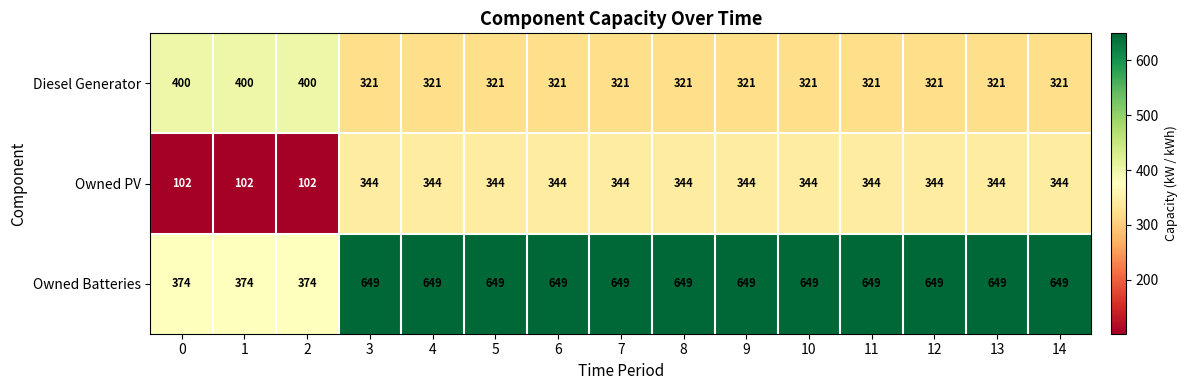

What is the total value across all series at 10?

1314